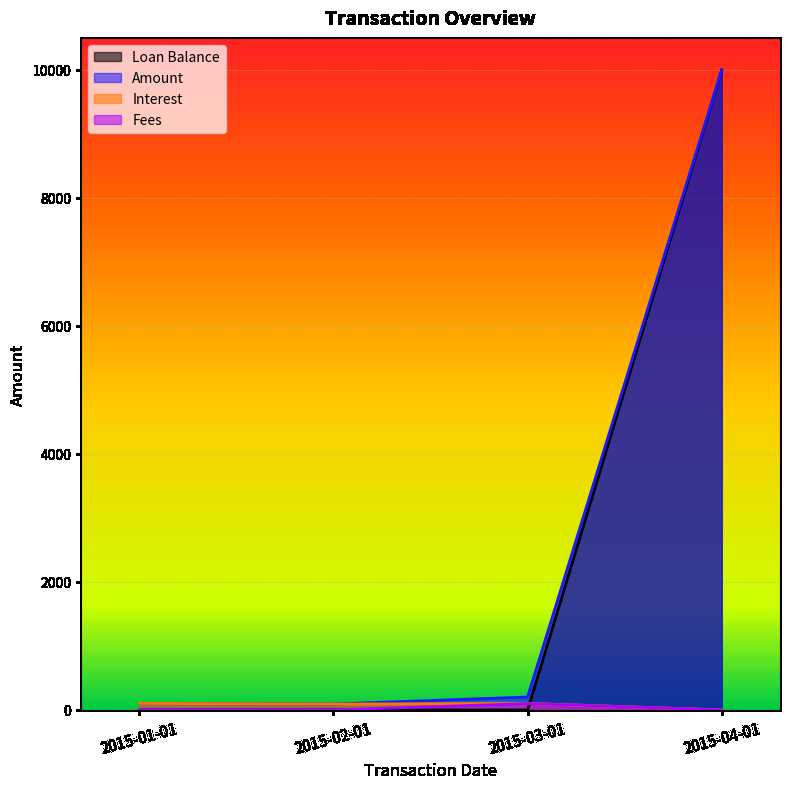

How many distinct data groups are displayed?

4